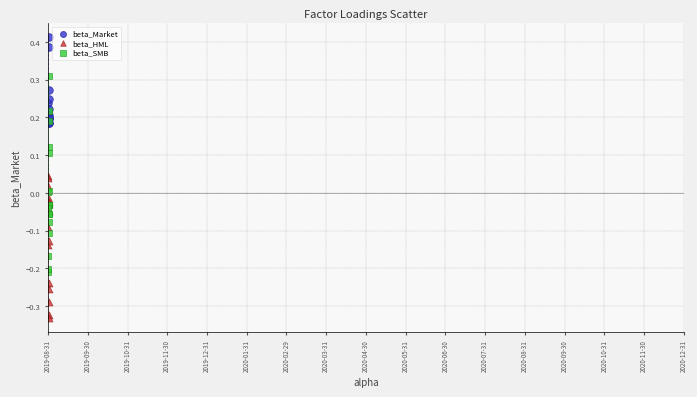

Which series contains the lowest Y value?

beta_HML